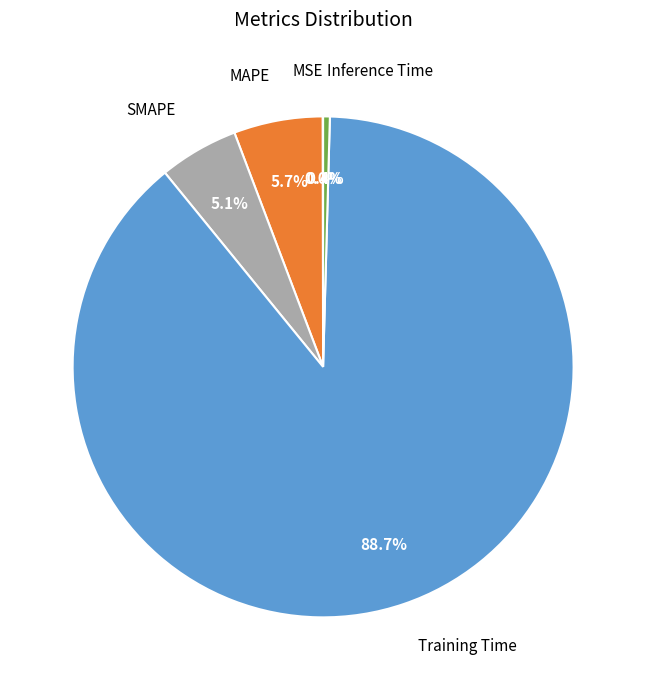

What percentage is NOT represented by SMAPE?

94.9%